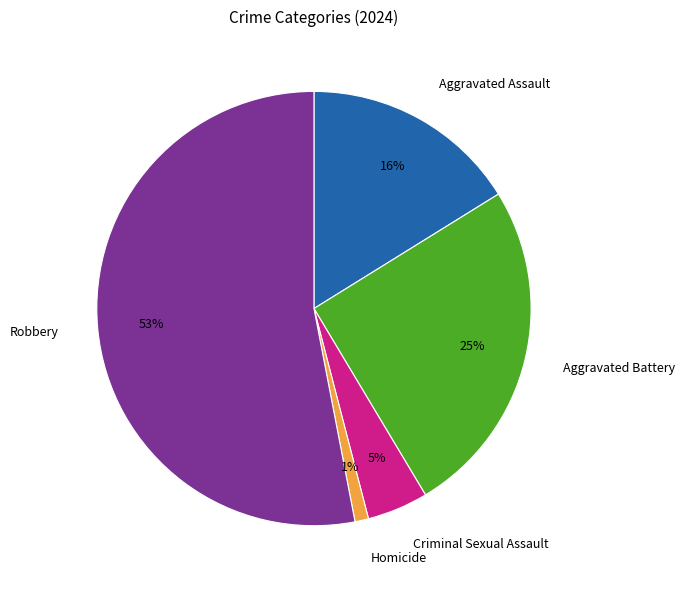

To the nearest percent, what portion does Homicide represent?

1%